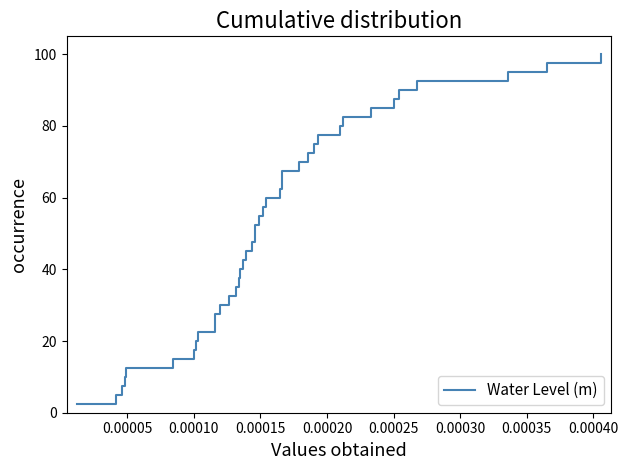

What is the sum of all values?

2050.0